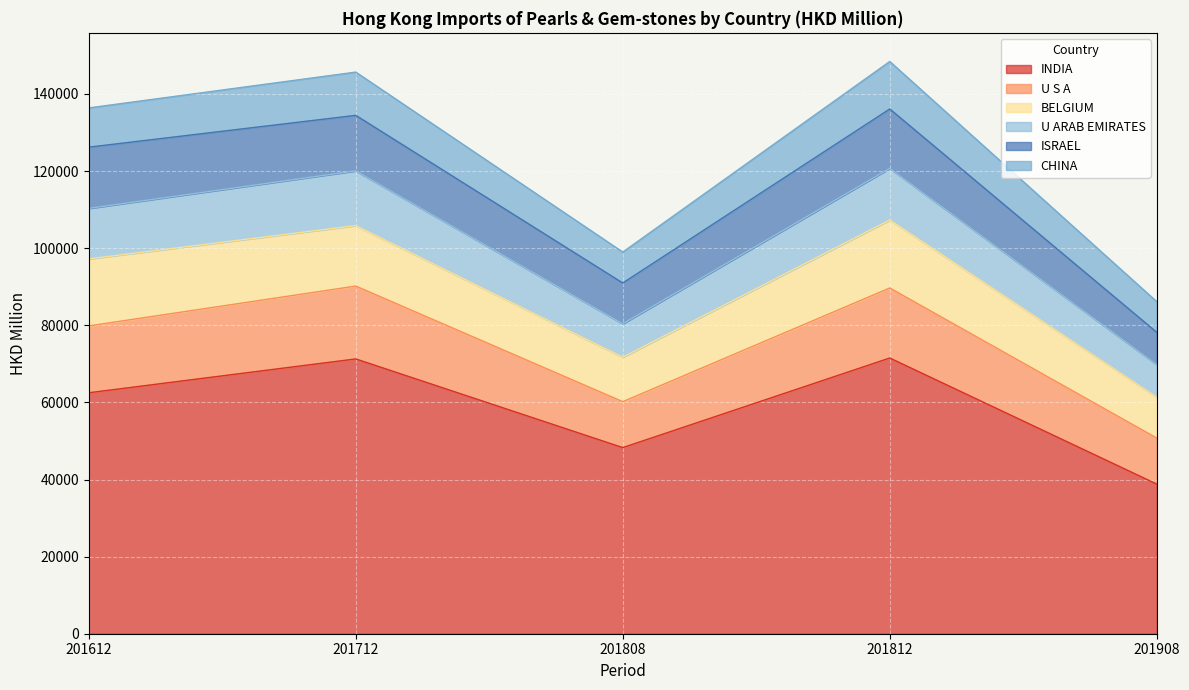

What are all the series names shown in the legend?

INDIA, U S A, BELGIUM, U ARAB EMIRATES, ISRAEL, CHINA